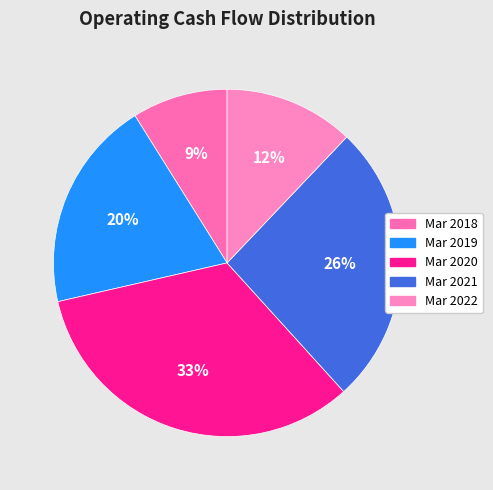

The Mar 2021 slice represents 35% of the pie. True or false?

False